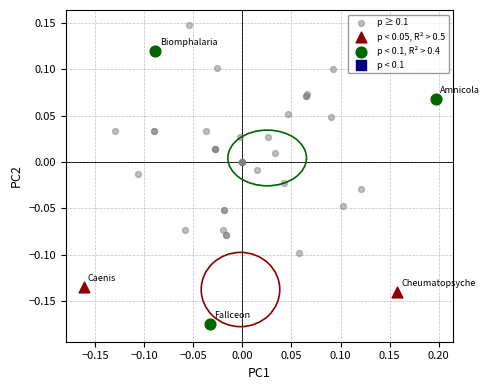

Which series contains the highest Y value?

p ≥ 0.1